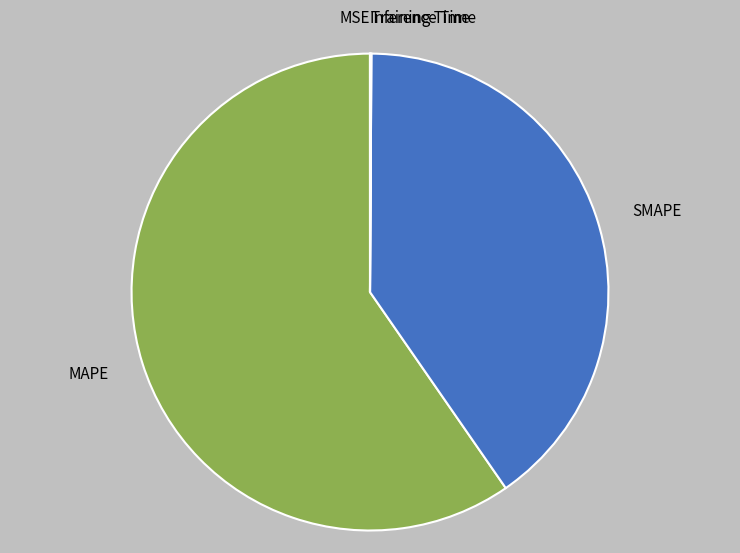

Is there a majority slice in this chart?

Yes